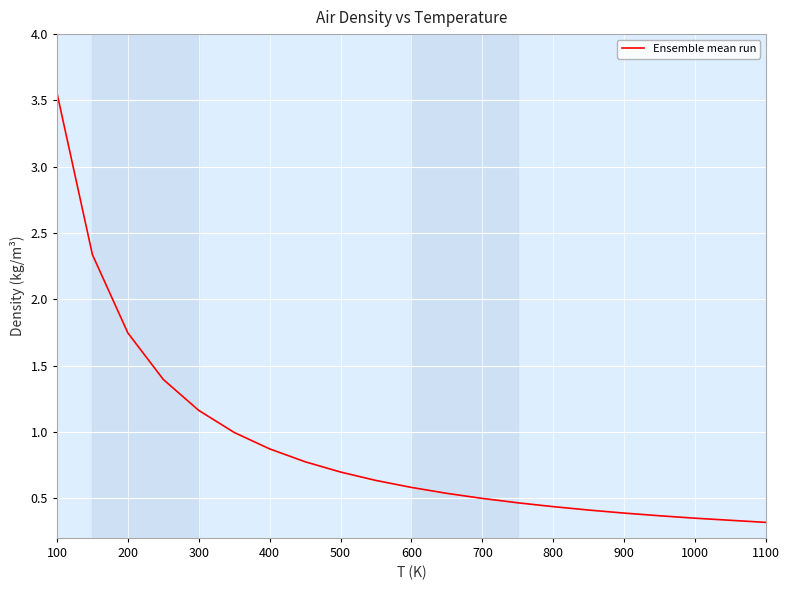

Does the chart have visible grid lines?

Yes